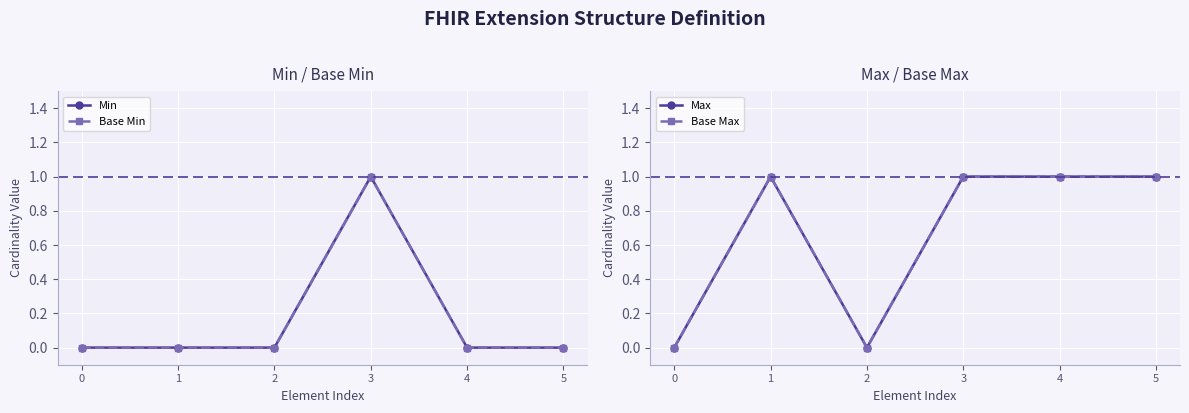

Is it true that Base Max equals 1 at 4?

True